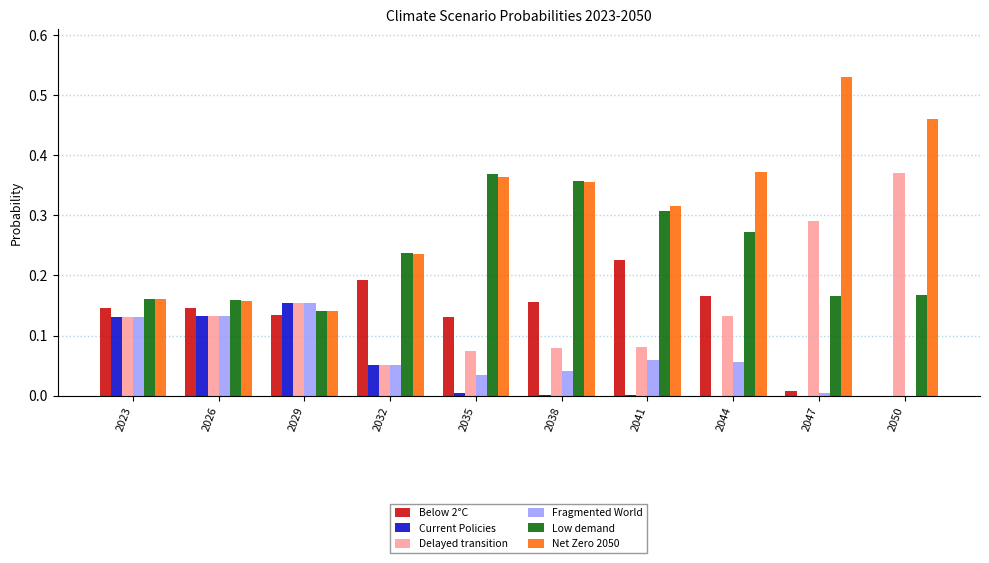

What are all the series names shown in the legend?

Below 2°C, Current Policies, Delayed transition, Fragmented World, Low demand, Net Zero 2050